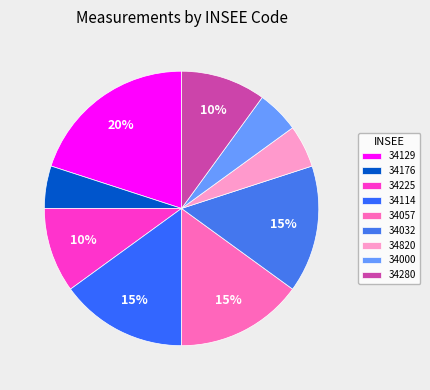

How many segments does this pie chart have?

9